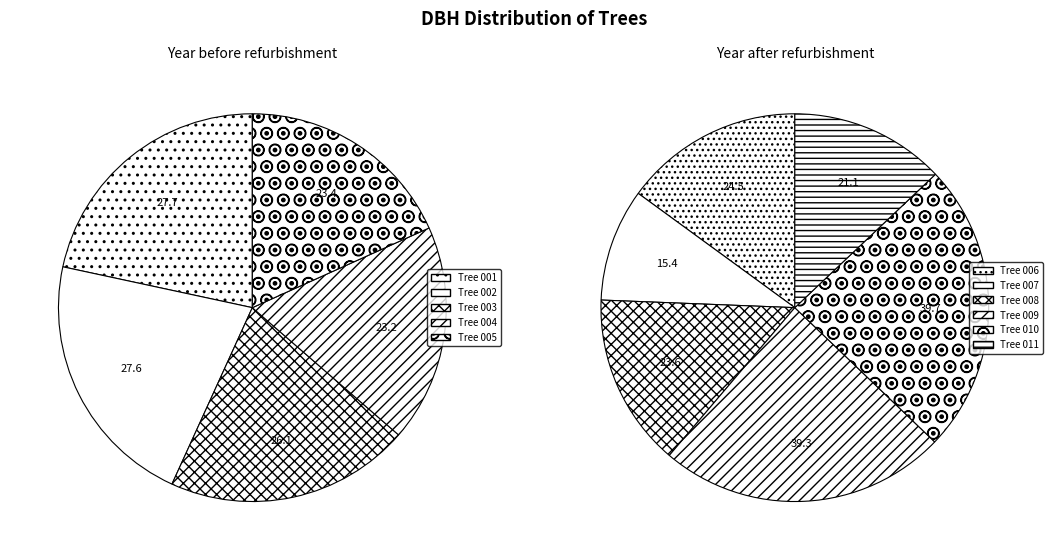

Which has a higher value, 160899008 or 160899004?

160899008